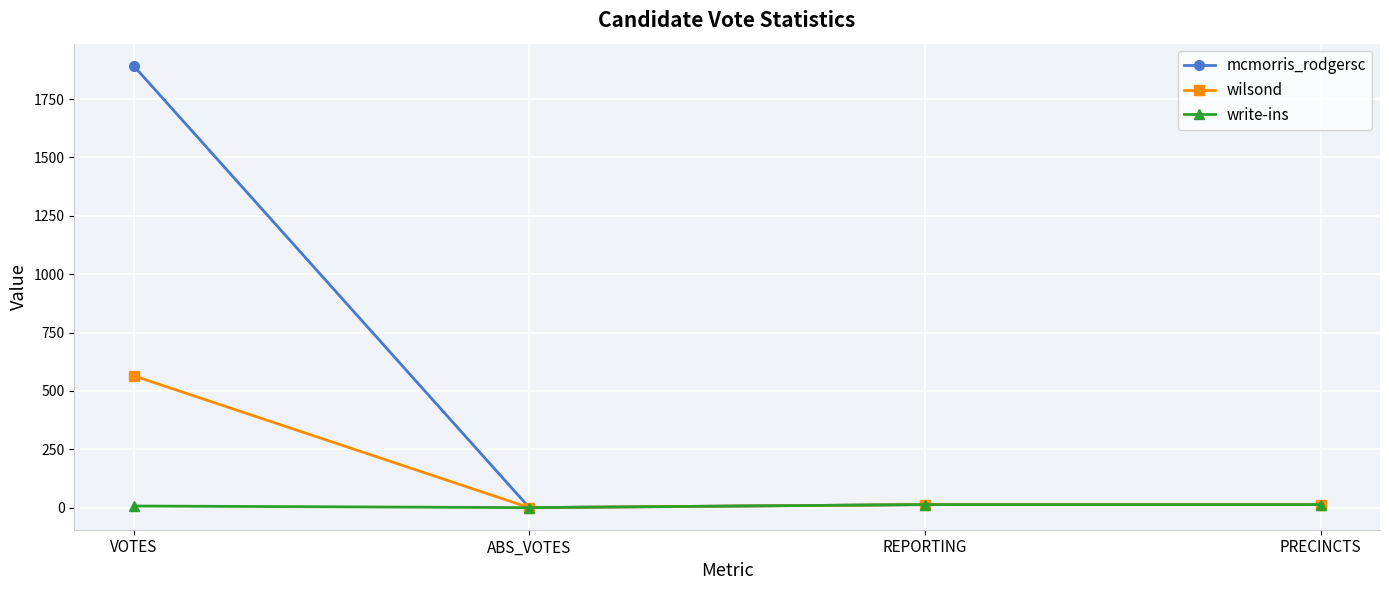

The wilsond series shows 974 at VOTES. True or false?

False